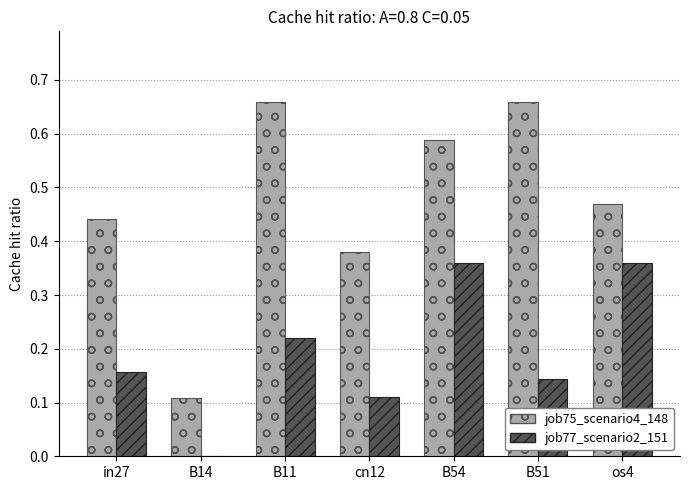

At which label is job77_scenario2_151 closest to 0?

B14